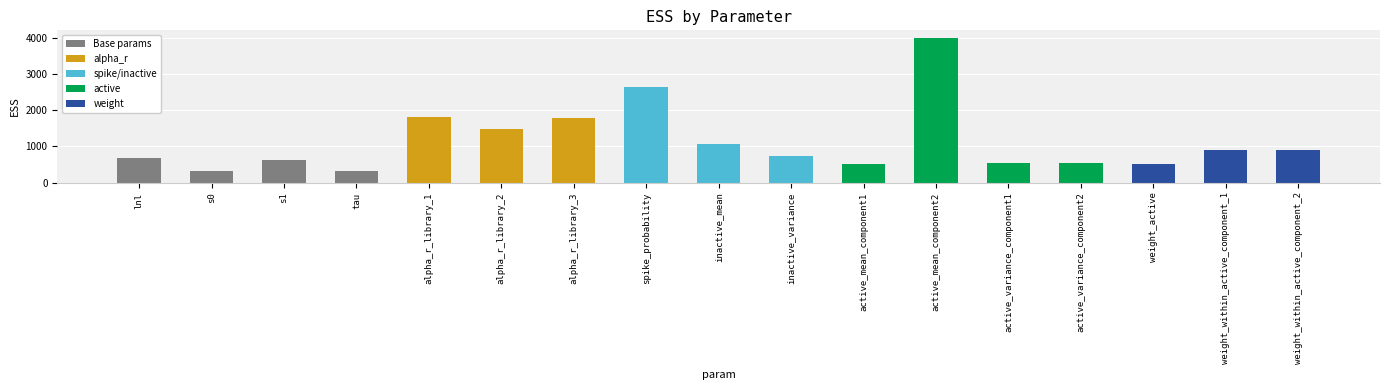

At which label does the data first exceed 743?

alpha_r_library_1